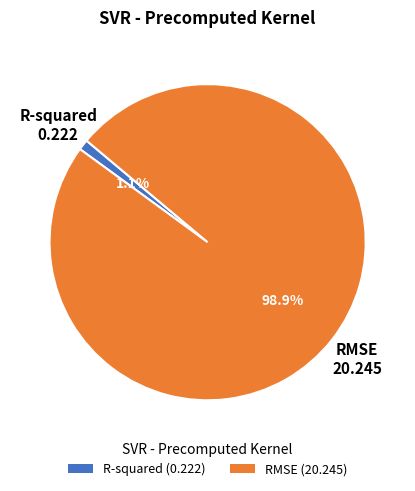

What is the smallest slice in the pie chart?

R-squared